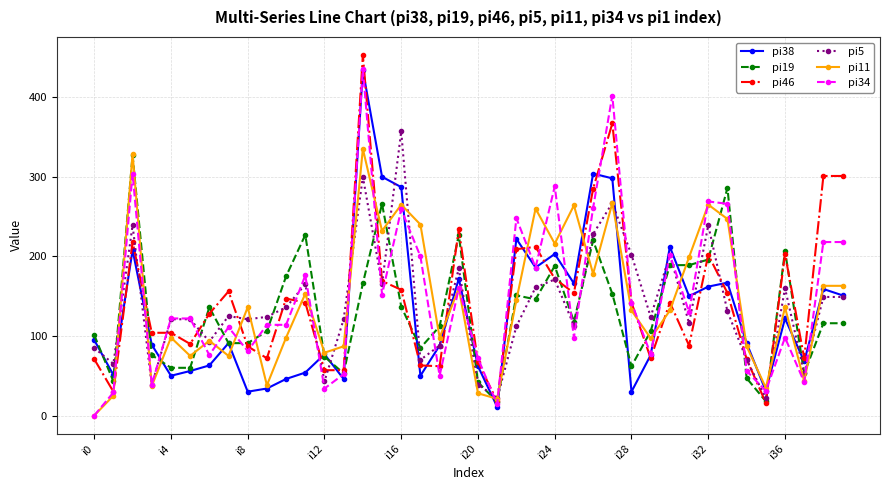

True or false: pi34 has more than 2 interior local peaks.

True